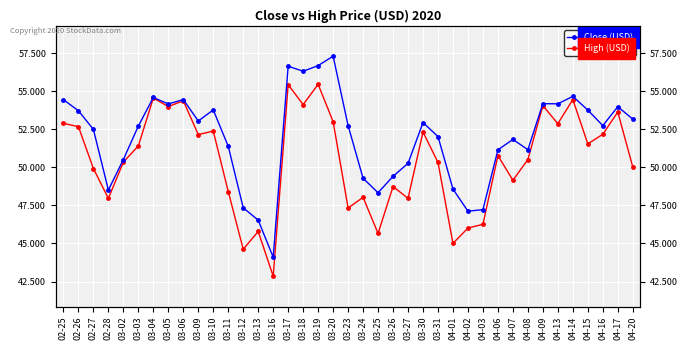

How many distinct data groups are displayed?

2